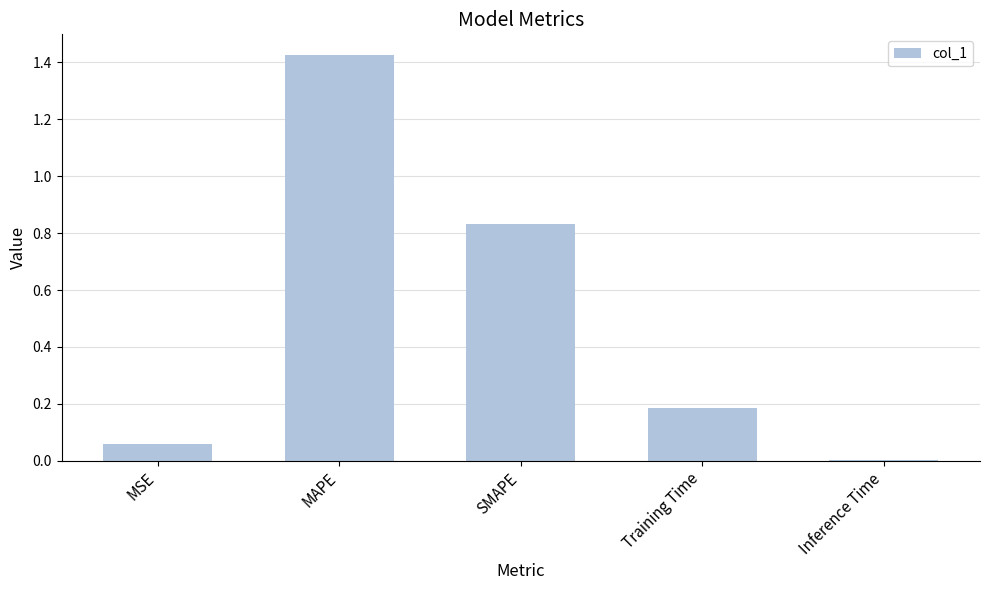

Count the number of categories in the chart.

5